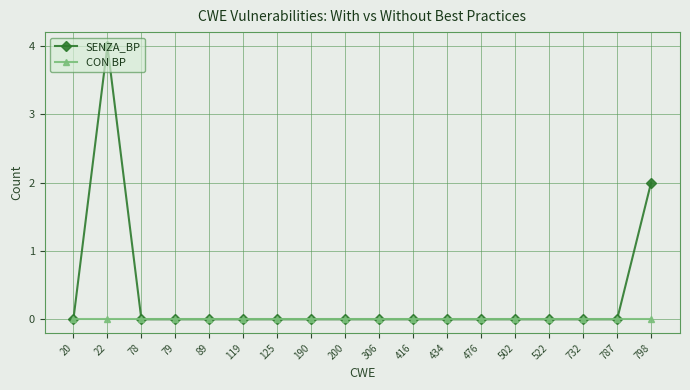

Reading left to right, what are all the values shown in this chart?

SENZA_BP: 0	4	0	0	0	0	0	0	0	0	0	0	0	0	0	0	0	2
CON BP: 0	0	0	0	0	0	0	0	0	0	0	0	0	0	0	0	0	0